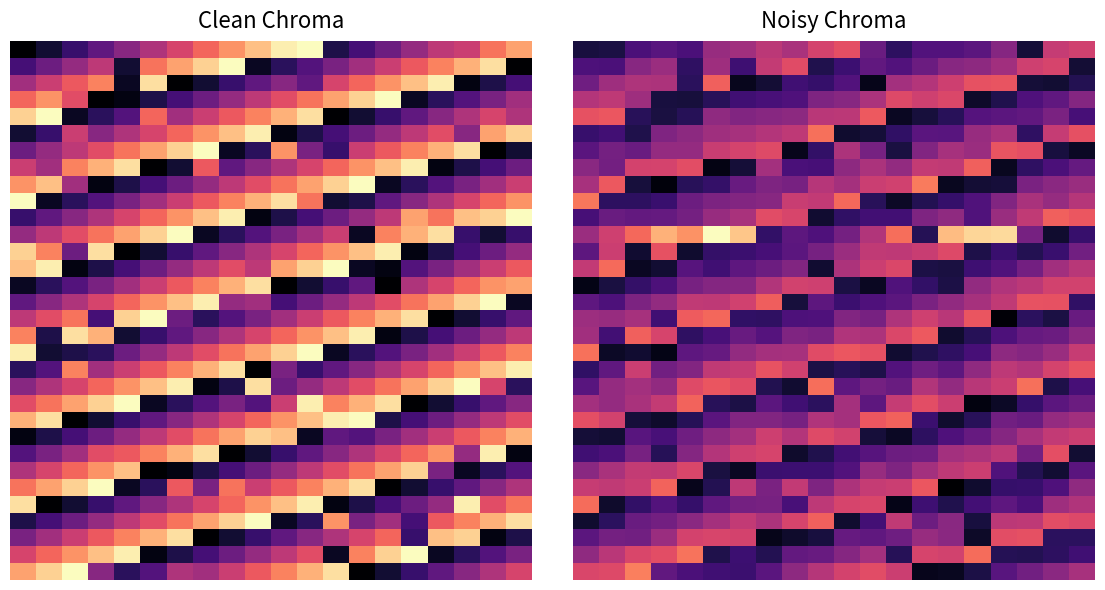

At how many categories does at least one series exceed 46?

4